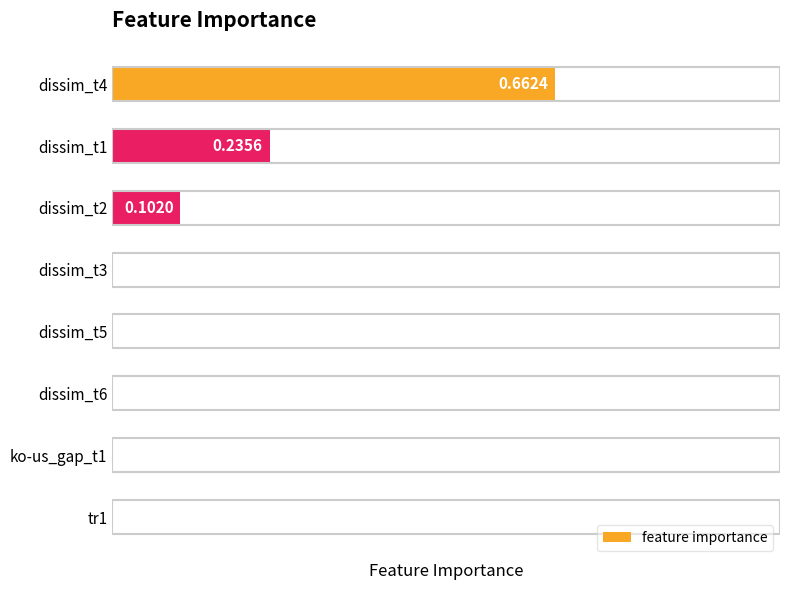

What is the average value?

0.1